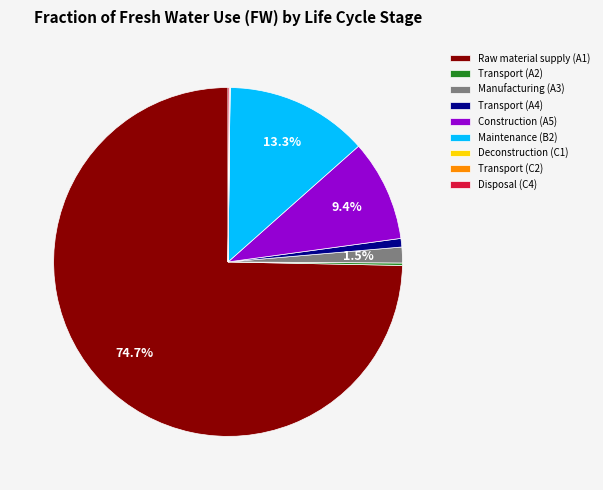

The Raw material supply (A1) slice represents 81% of the pie. True or false?

False